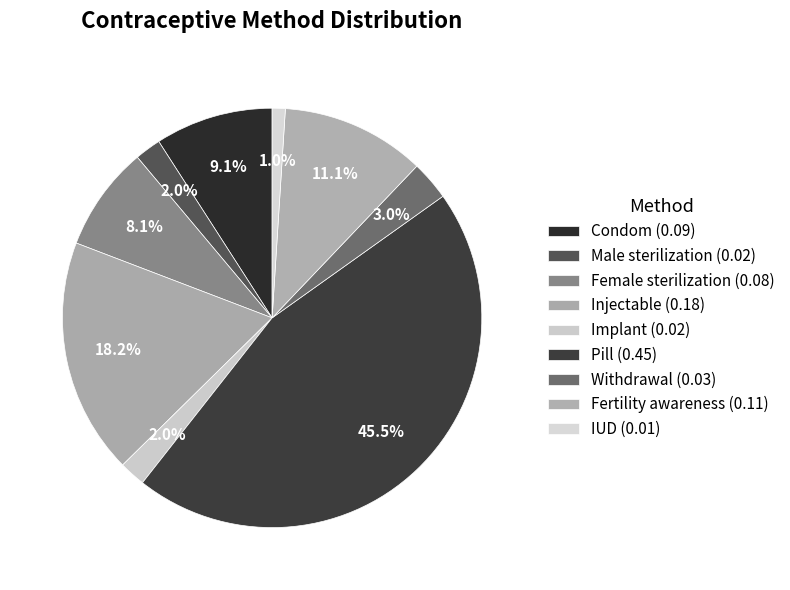

How many slices are in this pie chart?

9